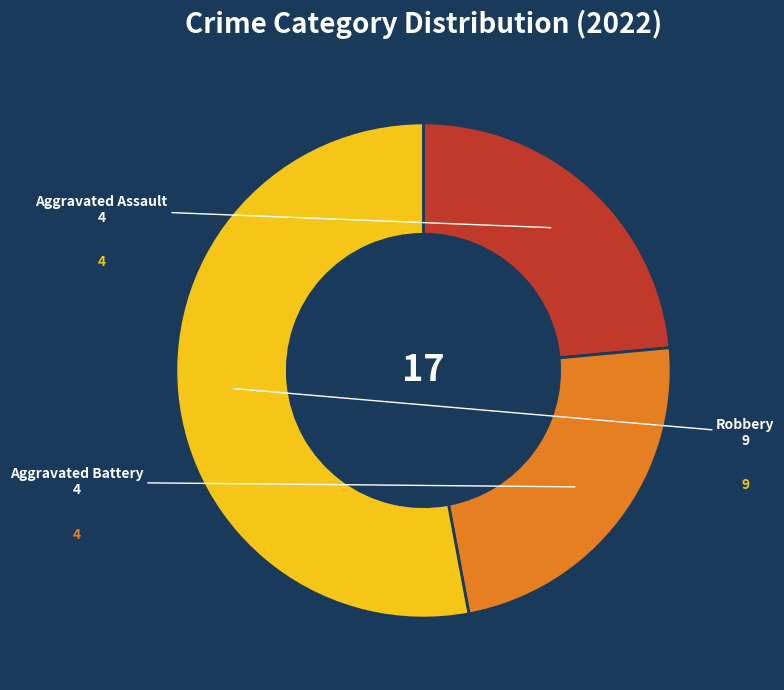

How many slices are in this pie chart?

3